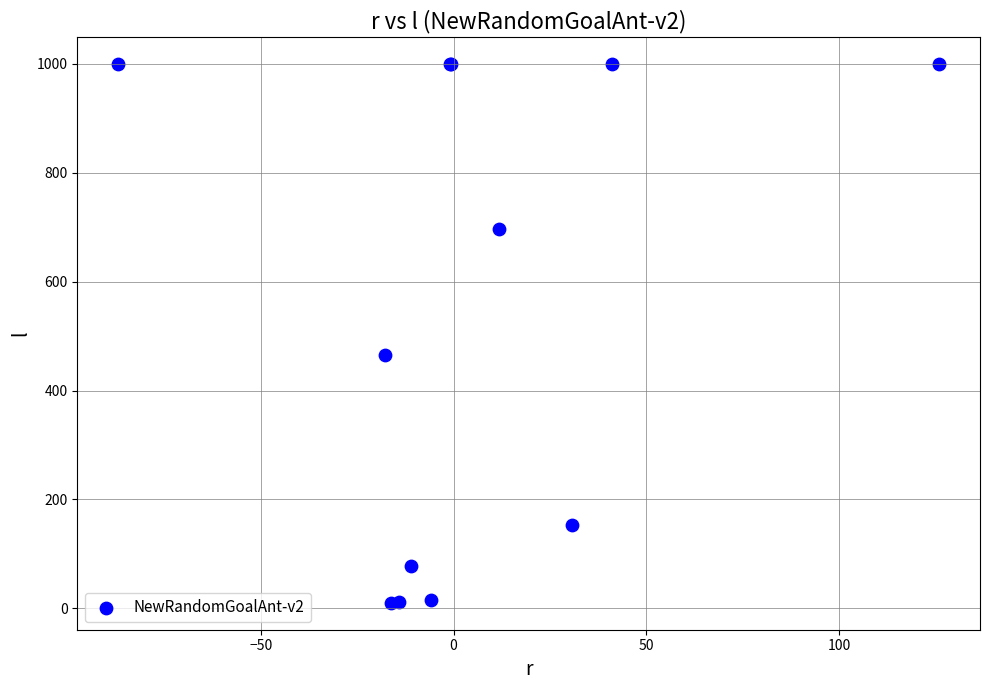

What Y value in the scatter plot is closest to 505?

466